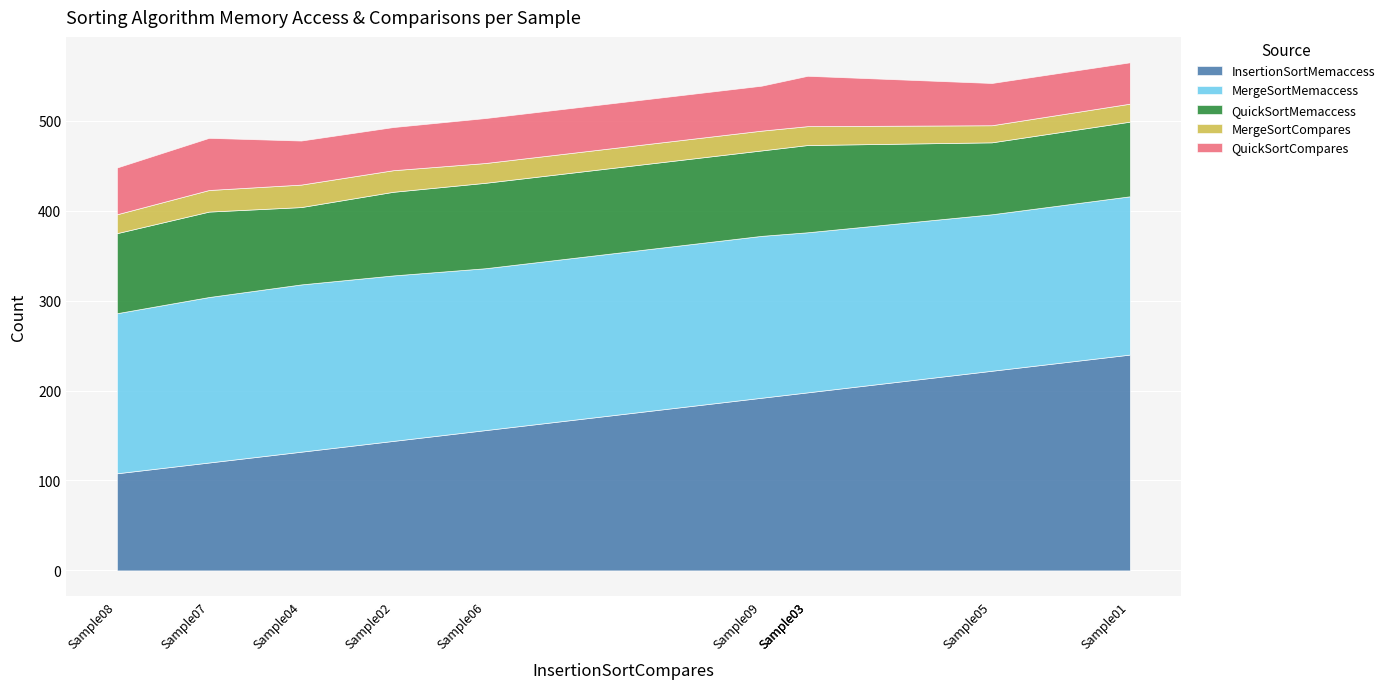

Is it true that InsertionSortMemaccess equals 144 at Sample02?

True